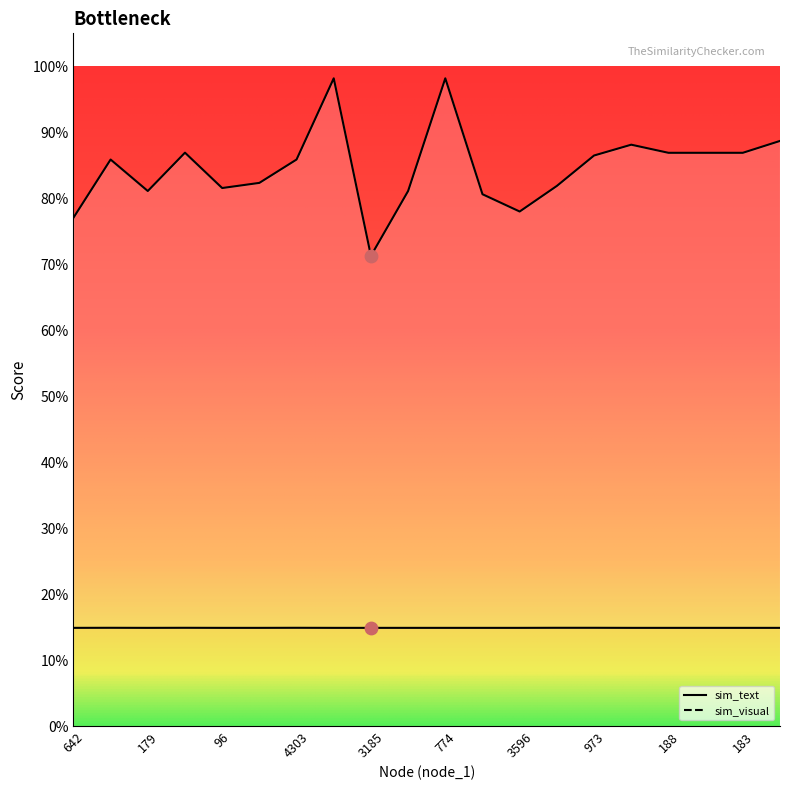

Which series contains the lowest Y value?

sim_visual